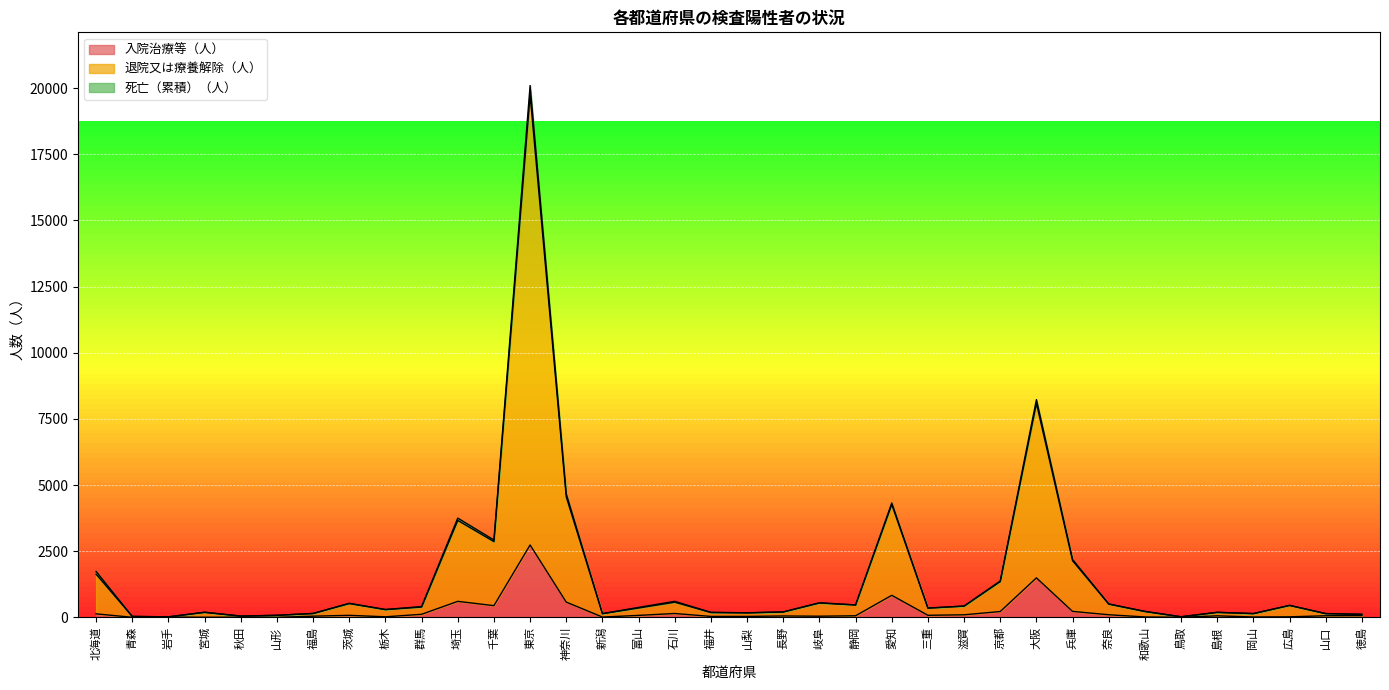

The 入院治療等（人） series shows 29 at 岐阜. True or false?

False